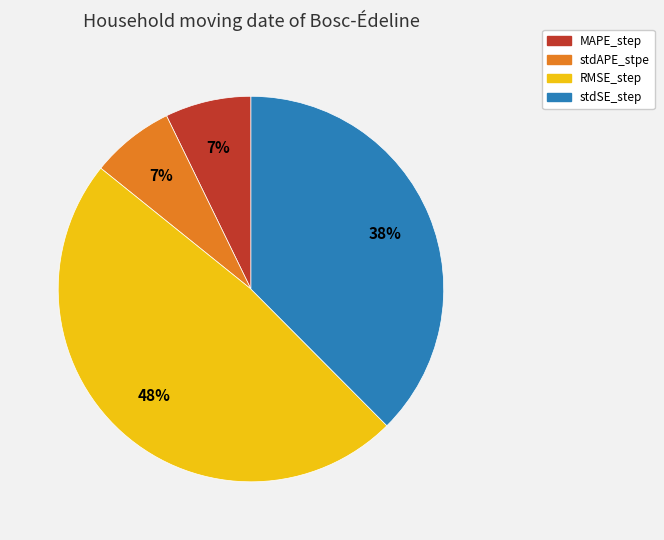

True or false: RMSE_step accounts for 48% of the total.

True